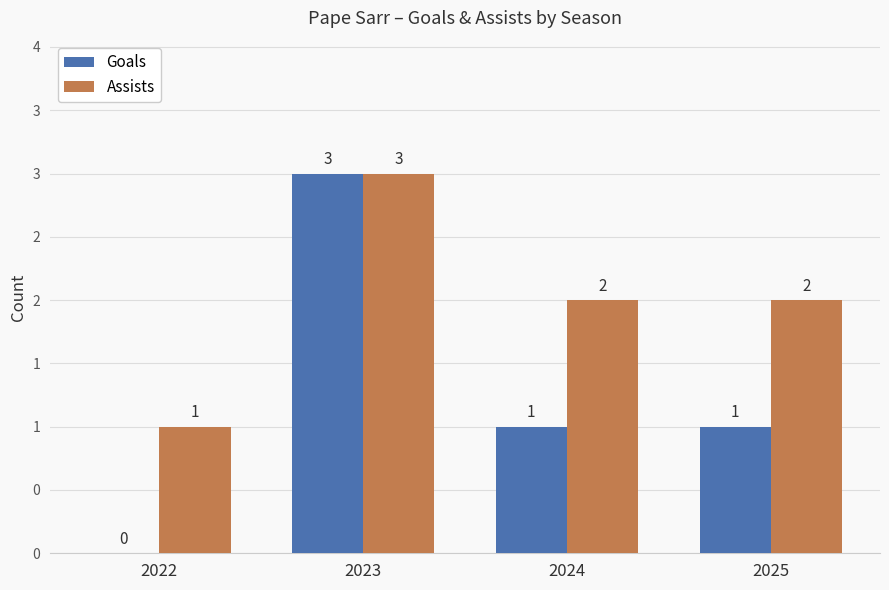

What is the difference between the maximum and minimum values in the Goals series?

3